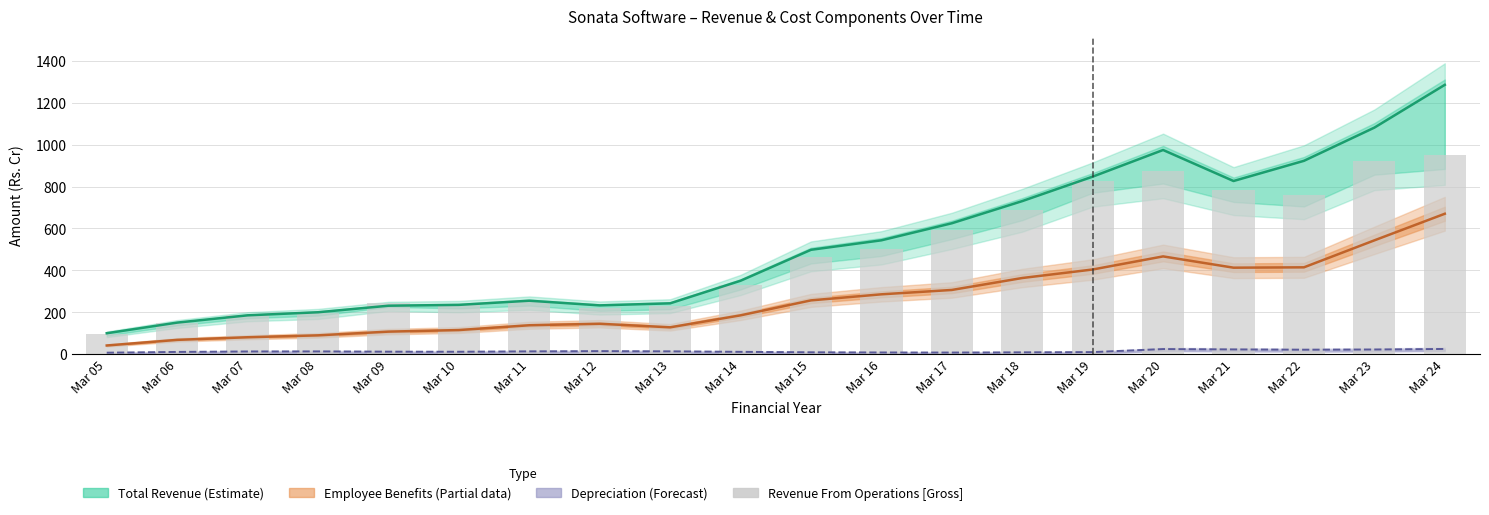

Reading left to right, what are all the values shown in this chart?

Total Revenue: Mar 05=101.0	Mar 06=151.7	Mar 07=186.3	Mar 08=200.9	Mar 09=232.1	Mar 10=236.1	Mar 11=256.0	Mar 12=233.7	Mar 13=243.5	Mar 14=351.1	Mar 15=498.5	Mar 16=543.7	Mar 17=624.9	Mar 18=730.5	Mar 19=847.0	Mar 20=974.0	Mar 21=826.2	Mar 22=922.4	Mar 23=1080.5	Mar 24=1284.3
Employee Benefit Expenses: Mar 05=42.6	Mar 06=69.5	Mar 07=81.9	Mar 08=91.0	Mar 09=108.6	Mar 10=116.2	Mar 11=139.0	Mar 12=146.1	Mar 13=129.2	Mar 14=186.3	Mar 15=257.6	Mar 16=286.4	Mar 17=307.2	Mar 18=364.1	Mar 19=404.7	Mar 20=467.1	Mar 21=413.3	Mar 22=415.0	Mar 23=543.5	Mar 24=670.2
Depreciation & Amortisation: Mar 05=8.4	Mar 06=12.0	Mar 07=14.1	Mar 08=14.4	Mar 09=13.1	Mar 10=12.8	Mar 11=14.6	Mar 12=15.8	Mar 13=14.7	Mar 14=12.4	Mar 15=10.2	Mar 16=9.4	Mar 17=9.0	Mar 18=10.0	Mar 19=11.1	Mar 20=25.6	Mar 21=23.9	Mar 22=22.6	Mar 23=23.5	Mar 24=26.1
Revenue From Operations [Gross]: Mar 05=97.0	Mar 06=148.7	Mar 07=185.8	Mar 08=198.8	Mar 09=243.6	Mar 10=236.1	Mar 11=250.2	Mar 12=223.4	Mar 13=231.6	Mar 14=332.8	Mar 15=466.1	Mar 16=504.3	Mar 17=590.9	Mar 18=687.9	Mar 19=828.2	Mar 20=875.6	Mar 21=781.3	Mar 22=758.1	Mar 23=920.9	Mar 24=950.2